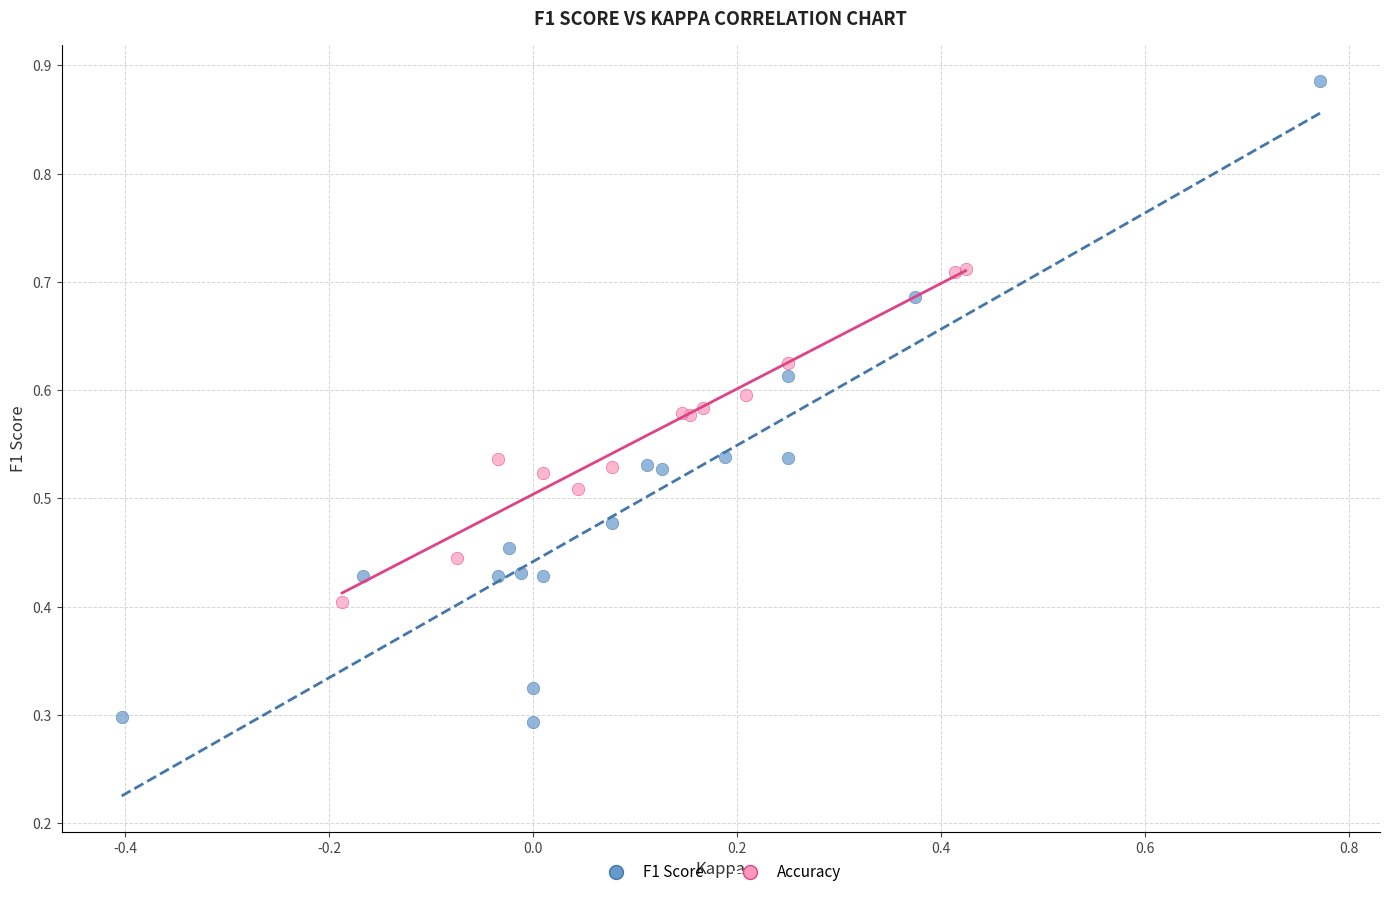

Which series reaches the minimum Y coordinate?

F1 Score